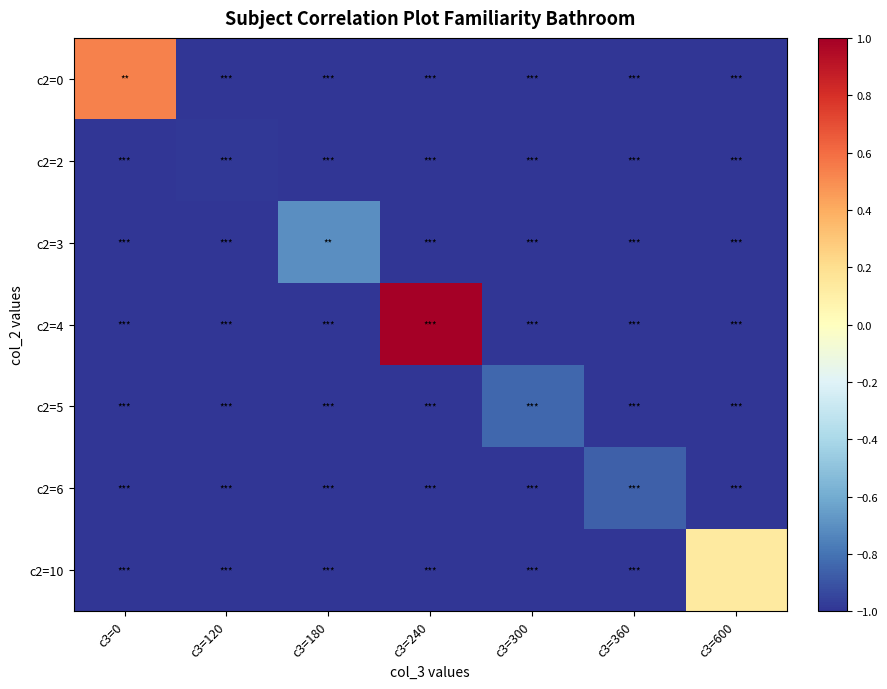

Reading left to right, extract all data points from this chart.

c2=0: c3=0=0.5	c3=120=-1.0	c3=180=-1.0	c3=240=-1.0	c3=300=-1.0	c3=360=-1.0	c3=600=-1.0
c2=2: c3=0=-1.0	c3=120=-1.0	c3=180=-1.0	c3=240=-1.0	c3=300=-1.0	c3=360=-1.0	c3=600=-1.0
c2=3: c3=0=-1.0	c3=120=-1.0	c3=180=-0.7	c3=240=-1.0	c3=300=-1.0	c3=360=-1.0	c3=600=-1.0
c2=4: c3=0=-1.0	c3=120=-1.0	c3=180=-1.0	c3=240=1.0	c3=300=-1.0	c3=360=-1.0	c3=600=-1.0
c2=5: c3=0=-1.0	c3=120=-1.0	c3=180=-1.0	c3=240=-1.0	c3=300=-0.8	c3=360=-1.0	c3=600=-1.0
c2=6: c3=0=-1.0	c3=120=-1.0	c3=180=-1.0	c3=240=-1.0	c3=300=-1.0	c3=360=-0.9	c3=600=-1.0
c2=10: c3=0=-1.0	c3=120=-1.0	c3=180=-1.0	c3=240=-1.0	c3=300=-1.0	c3=360=-1.0	c3=600=0.1